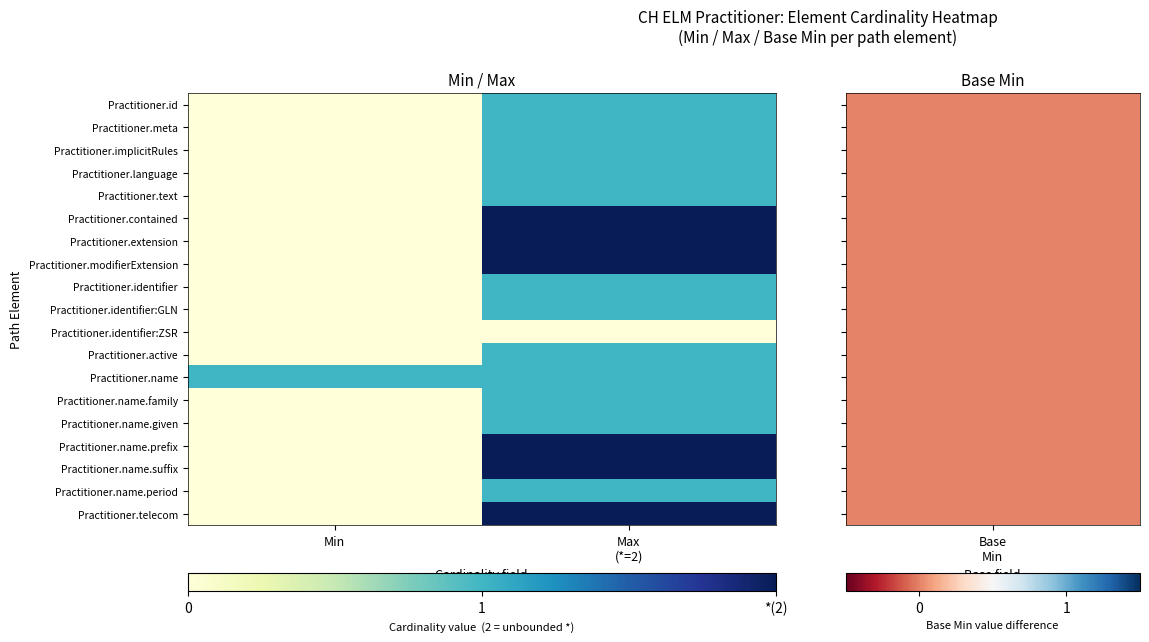

What is the spread (max minus min) of values at Max
(*=2)?

2